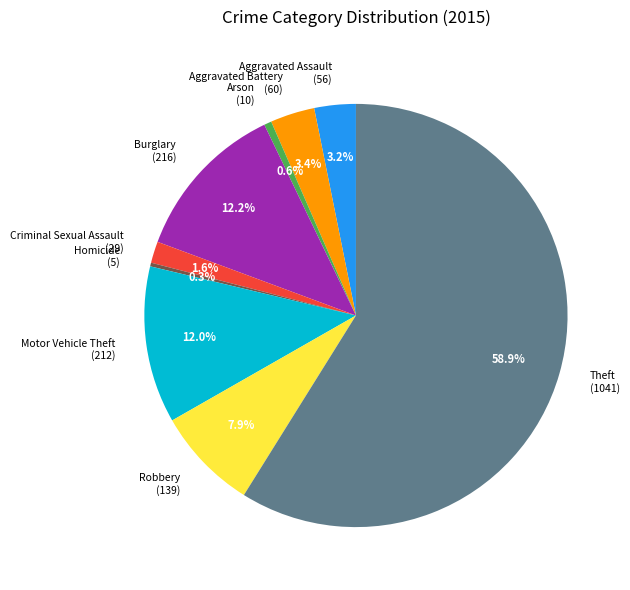

Count the number of slices in the pie.

9